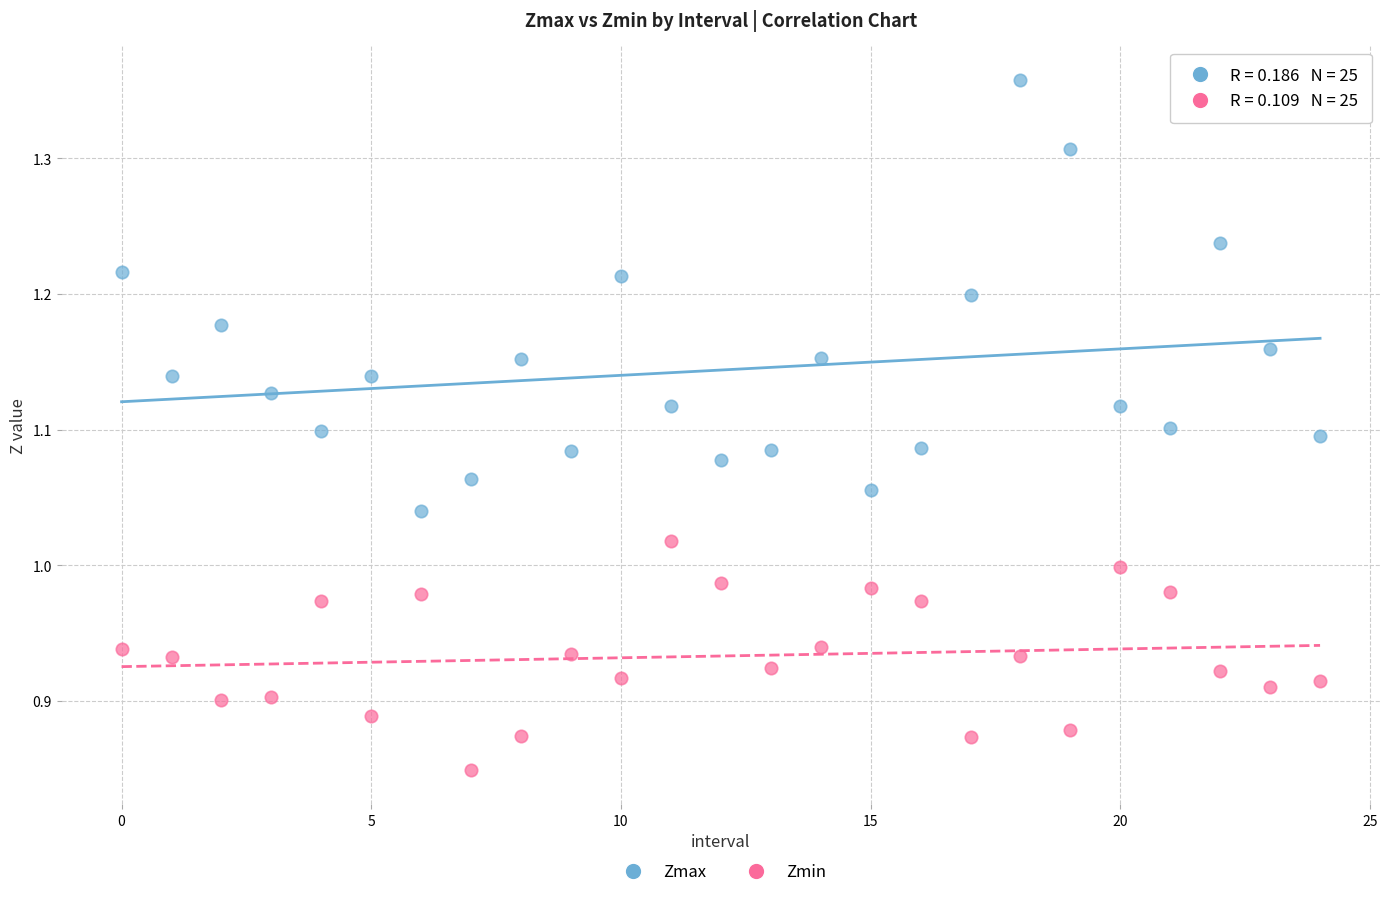

What are all the series names shown in the legend?

Zmax, Zmin